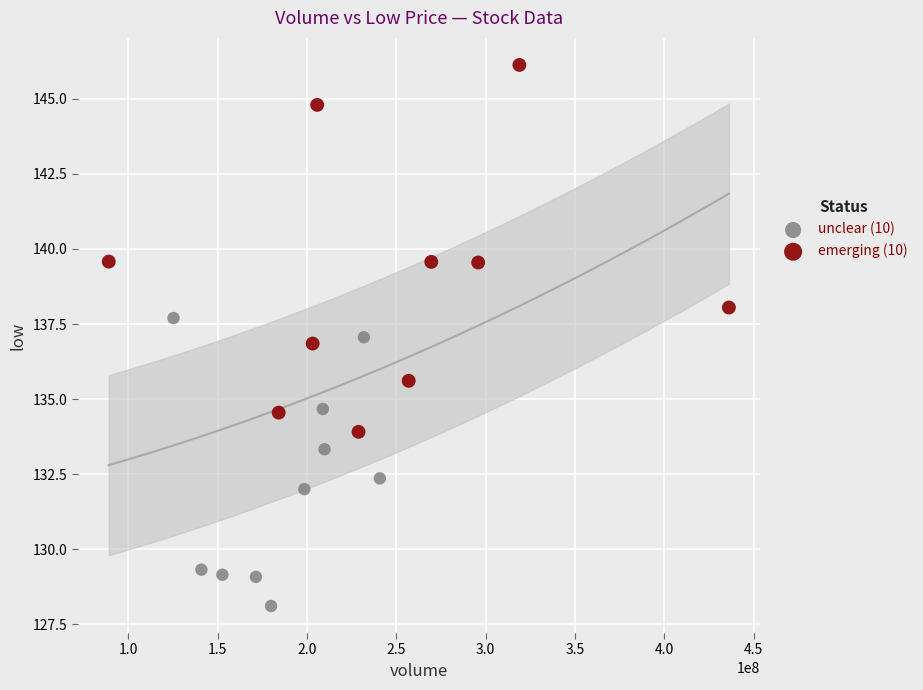

Which series contains the lowest Y value?

unclear (10)